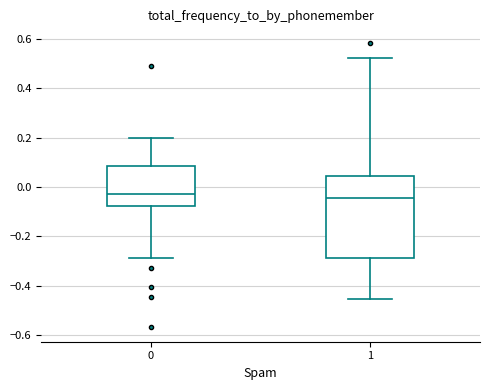

Where does the upper whisker of the box at x = 1 end on the y-axis? The values are not printed on the chart, so give them approximately, as read against the axis.

0.52